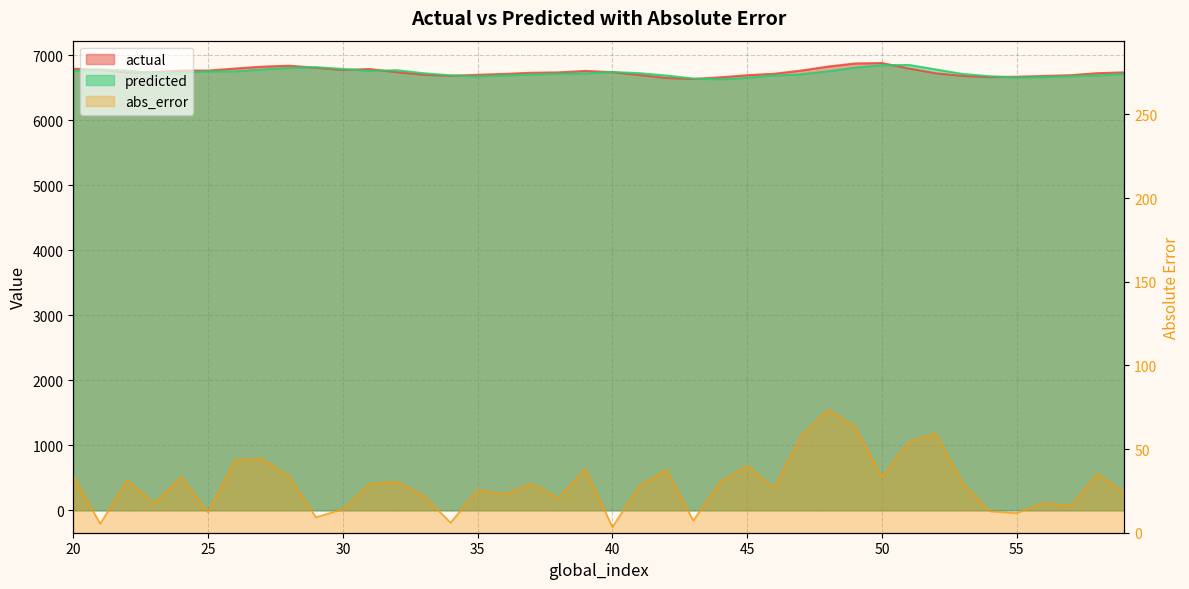

What is the difference between the second highest and minimum values in the actual series?

239.1